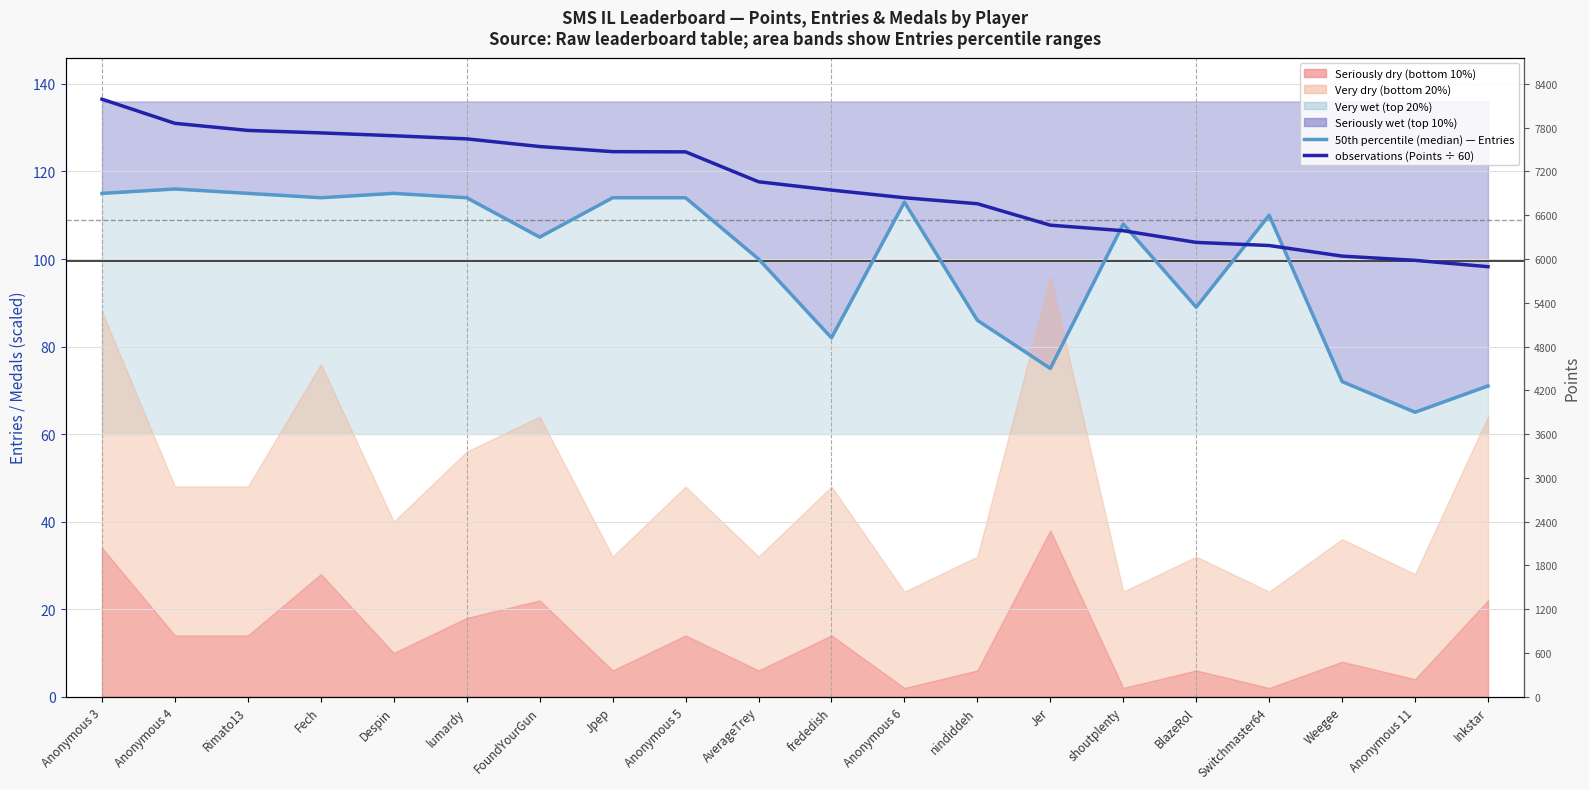

At Despin, list the series in order from largest to smallest.

observations (Points/60), 50th percentile (median)